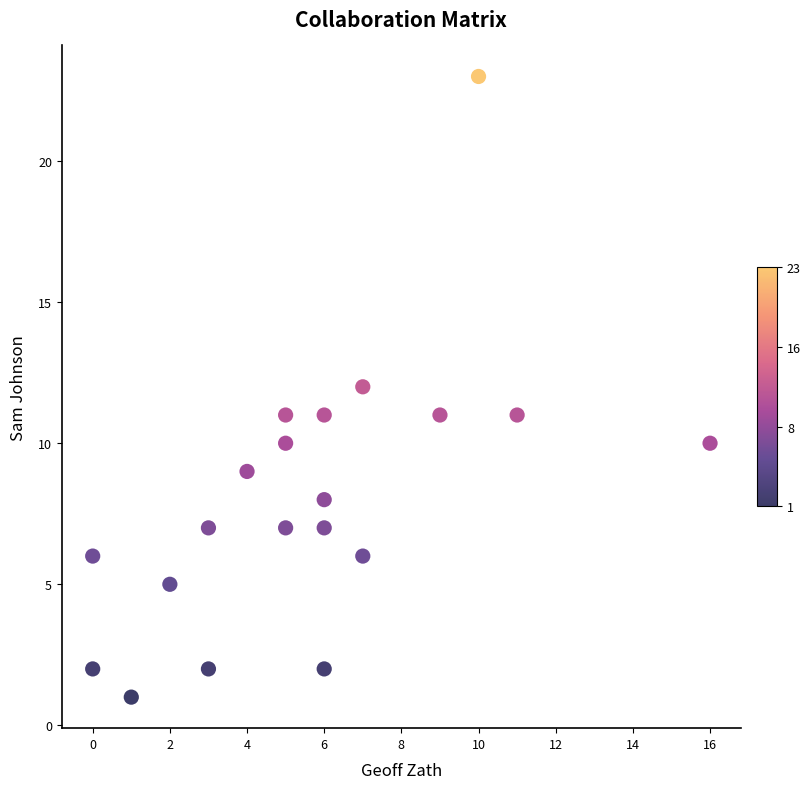

What is the range of X values (max minus min)?

16